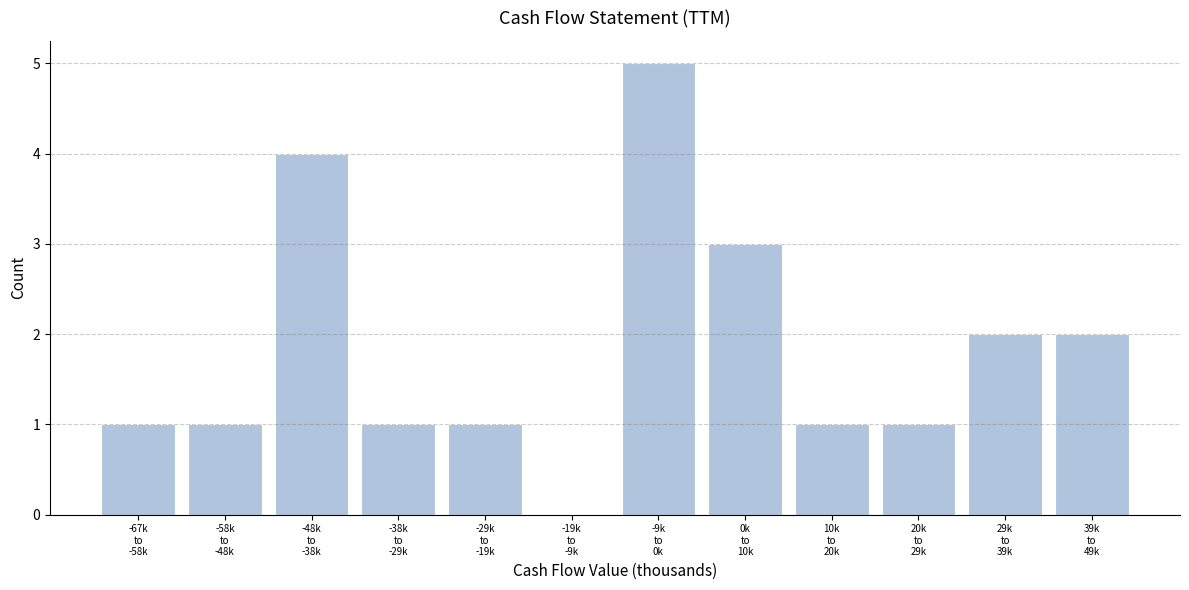

What is the maximum value shown in the chart?

5